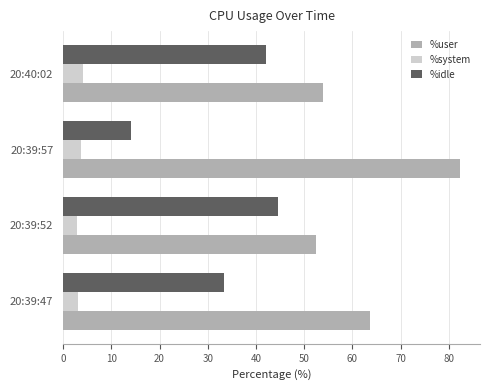

What is the difference between the highest and lowest values at 20:39:47?

60.4